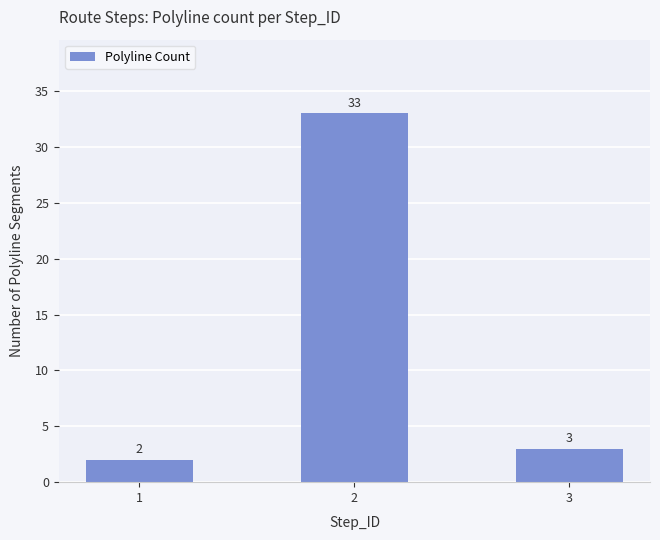

What is the smallest value displayed?

2